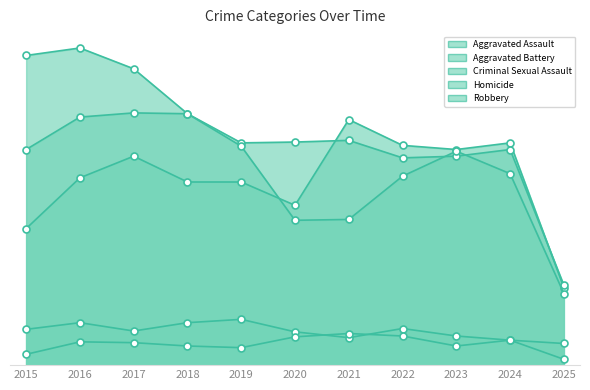

Reading left to right, transcribe all the data shown in this chart.

Aggravated Assault: 2015=164	2016=225	2017=251	2018=220	2019=220	2020=192	2021=295	2022=264	2023=259	2024=267	2025=93
Aggravated Battery: 2015=259	2016=298	2017=303	2018=302	2019=267	2020=268	2021=270	2022=249	2023=251	2024=259	2025=96
Criminal Sexual Assault: 2015=43	2016=51	2017=41	2018=51	2019=55	2020=40	2021=33	2022=44	2023=35	2024=30	2025=26
Homicide: 2015=13	2016=28	2017=27	2018=23	2019=21	2020=34	2021=38	2022=35	2023=23	2024=30	2025=7
Robbery: 2015=372	2016=381	2017=356	2018=302	2019=263	2020=174	2021=175	2022=227	2023=257	2024=230	2025=86